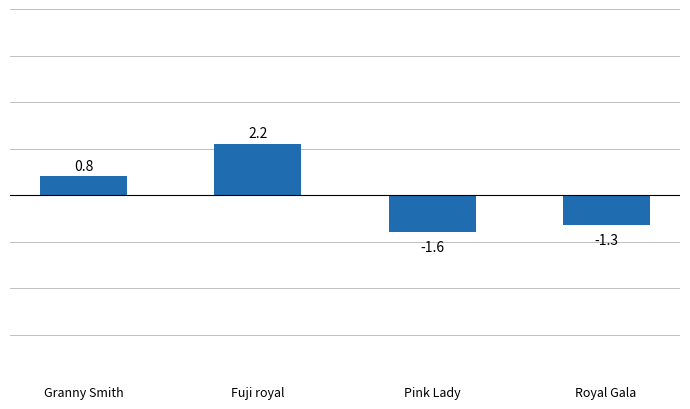

How many series are shown in this chart?

1